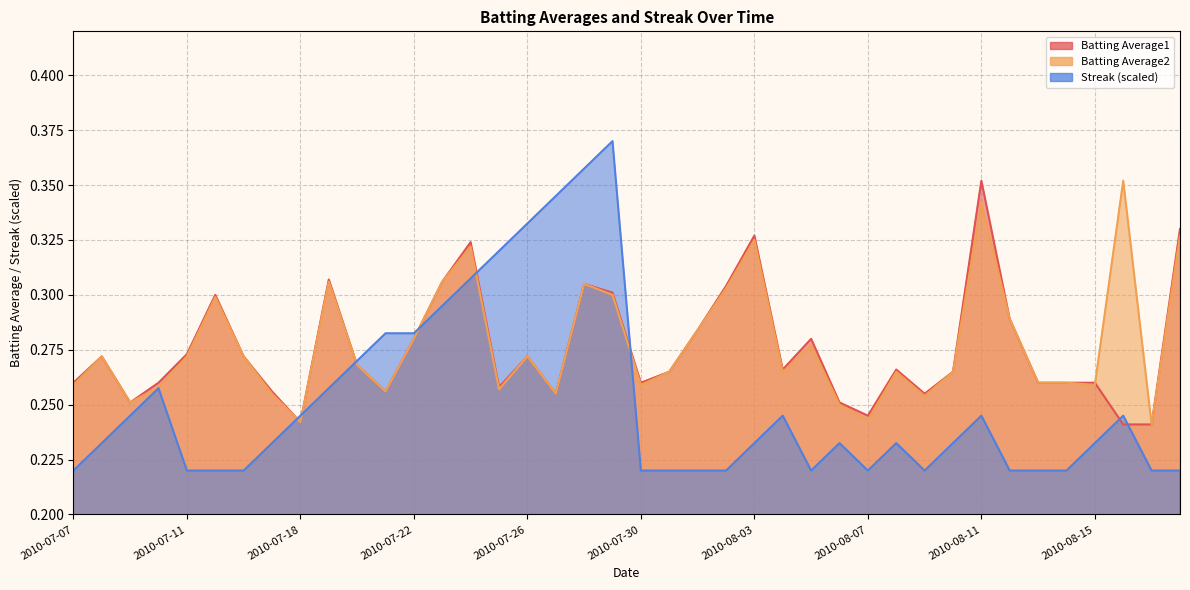

Reading right to left, what are all the values shown in this chart?

Batting Average1: 0.3	0.2	0.2	0.3	0.3	0.3	0.3	0.4	0.3	0.3	0.3	0.2	0.3	0.3	0.3	0.3	0.3	0.3	0.3	0.3	0.3	0.3	0.3	0.3	0.3	0.3	0.3	0.3	0.3	0.3	0.3	0.2	0.3	0.3	0.3	0.3	0.3	0.3	0.3	0.3
Batting Average2: 0.3	0.2	0.4	0.3	0.3	0.3	0.3	0.3	0.3	0.3	0.3	0.2	0.2	0.3	0.3	0.3	0.3	0.3	0.3	0.3	0.3	0.3	0.3	0.3	0.3	0.3	0.3	0.3	0.3	0.3	0.3	0.2	0.3	0.3	0.3	0.3	0.3	0.3	0.3	0.3
Streak: 0.2	0.2	0.2	0.2	0.2	0.2	0.2	0.2	0.2	0.2	0.2	0.2	0.2	0.2	0.2	0.2	0.2	0.2	0.2	0.2	0.4	0.4	0.3	0.3	0.3	0.3	0.3	0.3	0.3	0.3	0.3	0.2	0.2	0.2	0.2	0.2	0.3	0.2	0.2	0.2